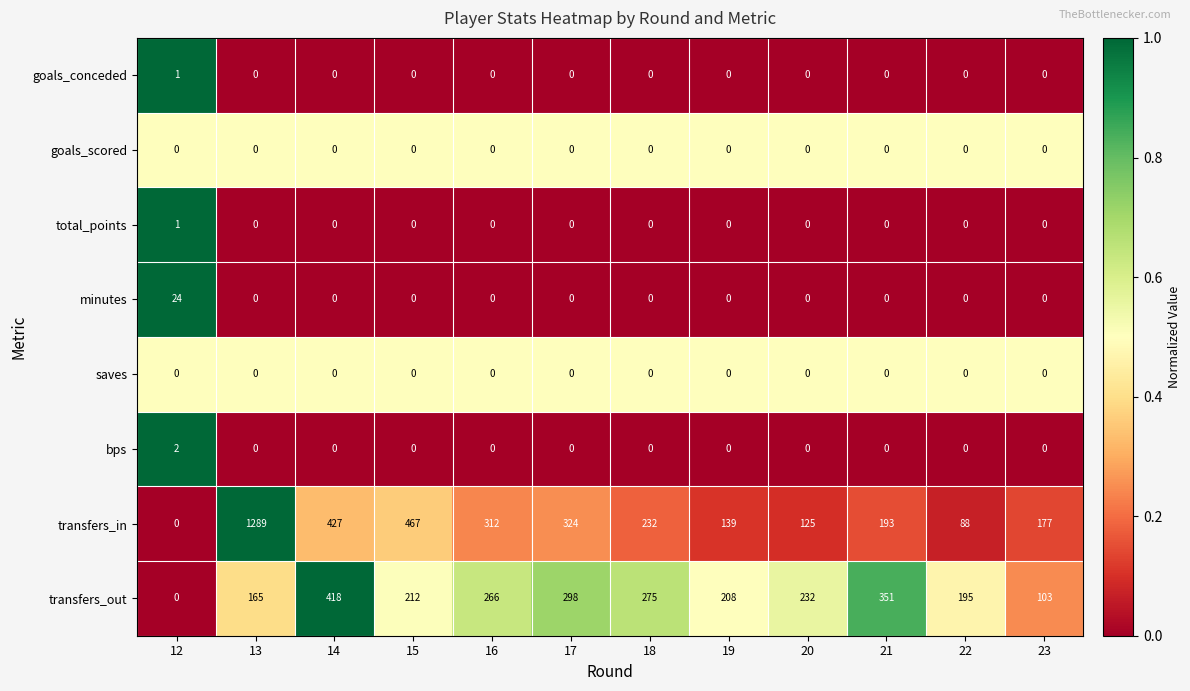

What is the total value across all series at 13?

1454